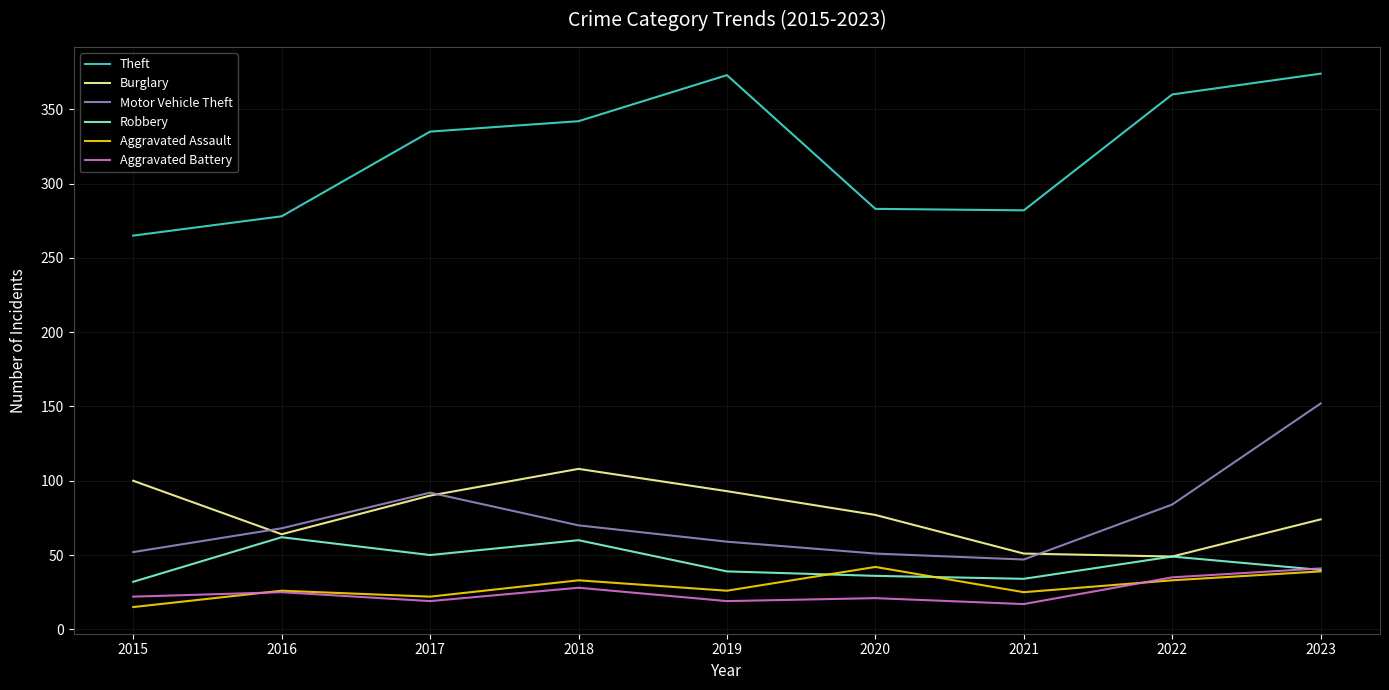

Is it true that Motor Vehicle Theft equals 152 at 2023?

True